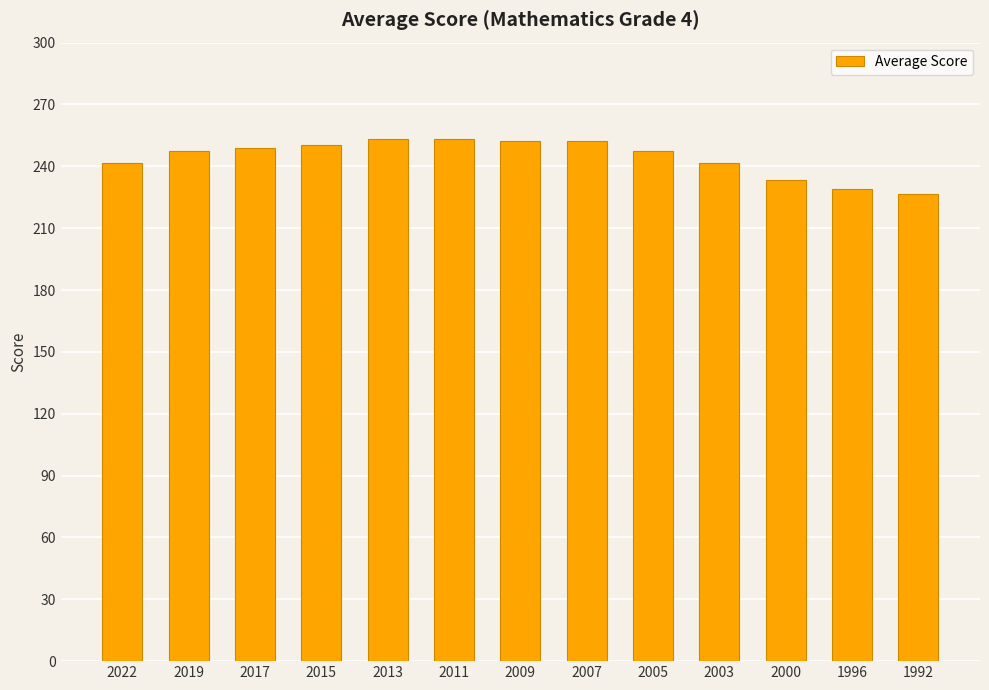

How many series are shown in this chart?

1